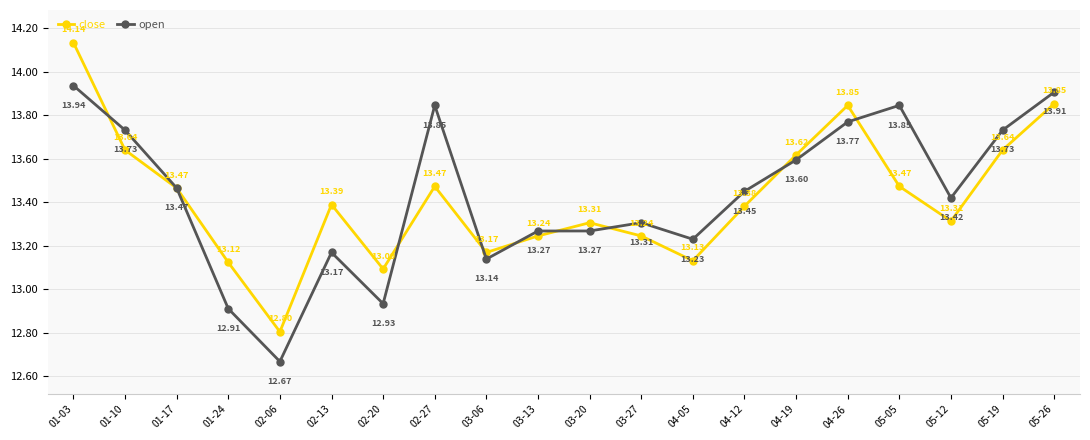

True or false: close has a value of 2.7 at 02-27.

False